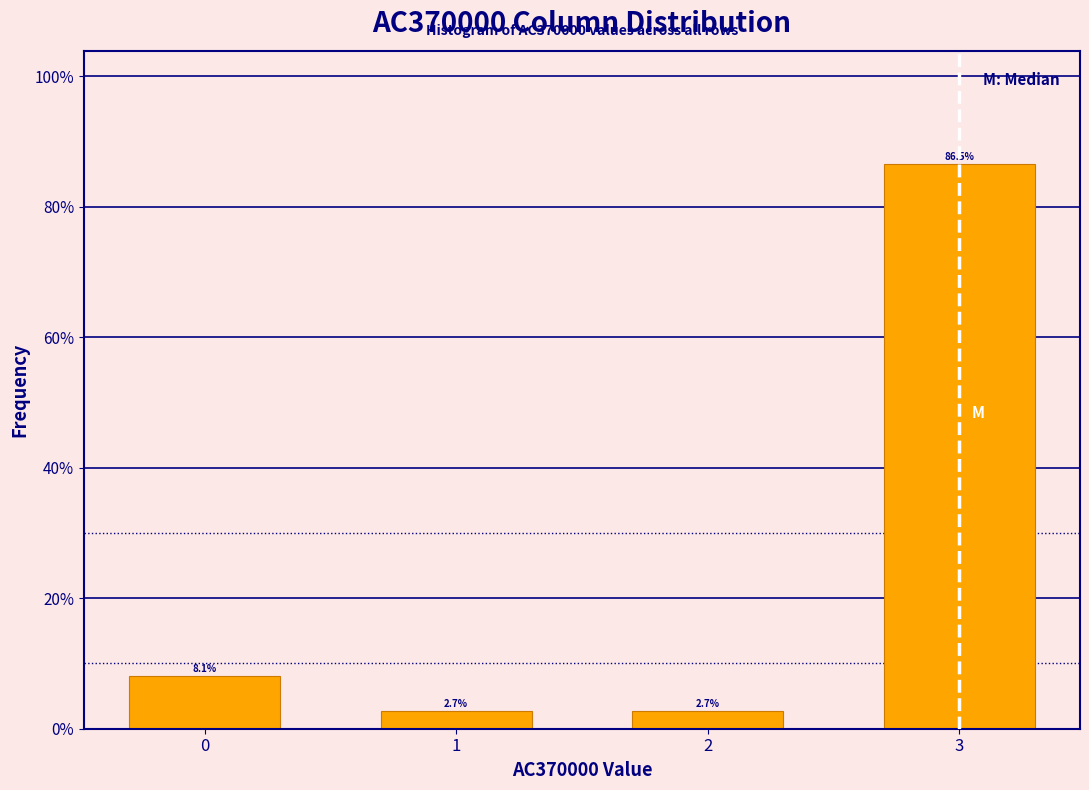

Reading right to left, extract all data points from this chart.

3=86.5	2=2.7	1=2.7	0=8.1